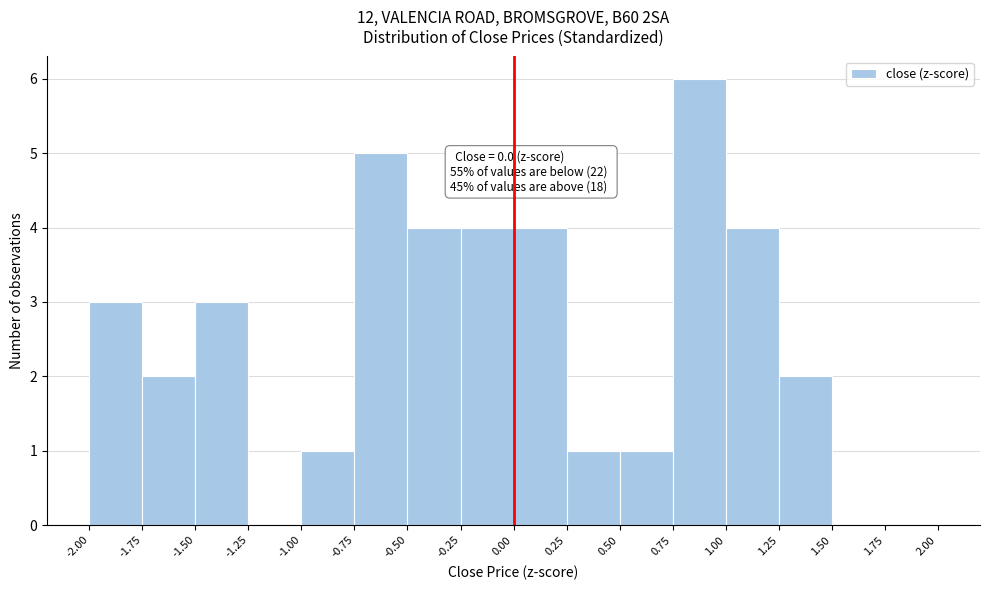

Which range on the x-axis has the tallest bar?

0.75 to 1.00